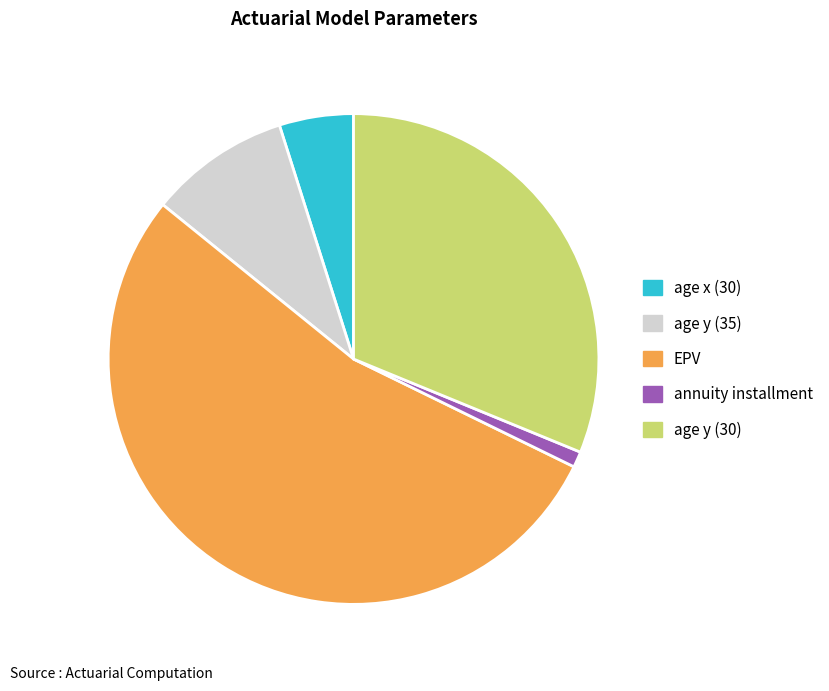

How many segments does this pie chart have?

5